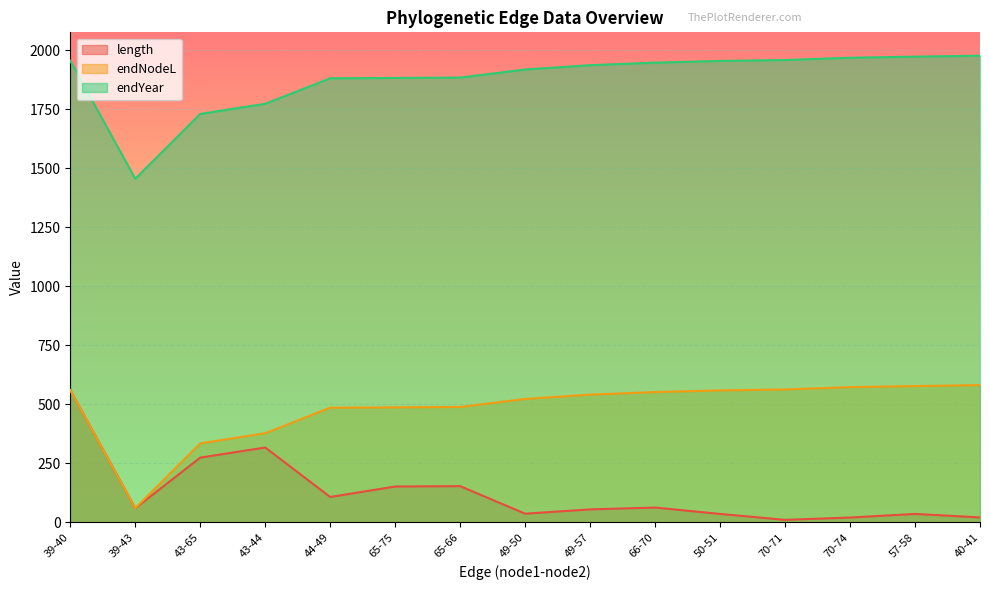

What is the maximum value shown in the chart?

1976.2